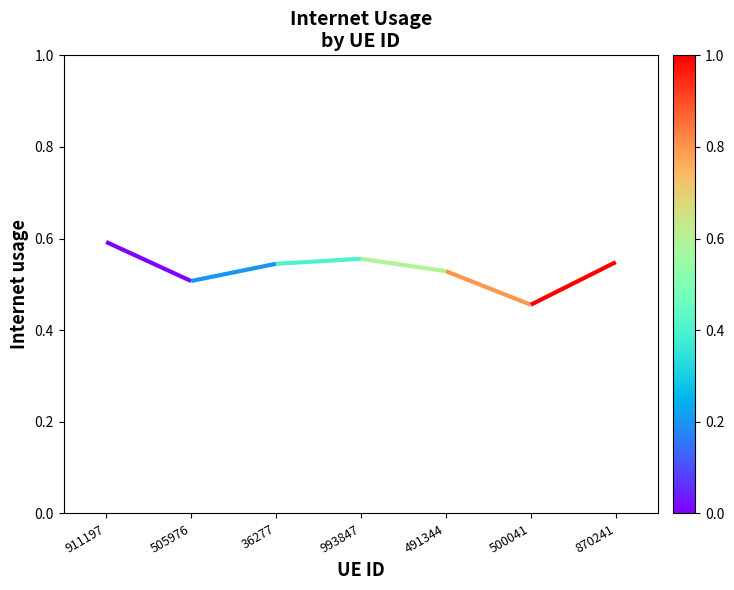

The chart shows a value of 0.3 at 993847. True or false?

False